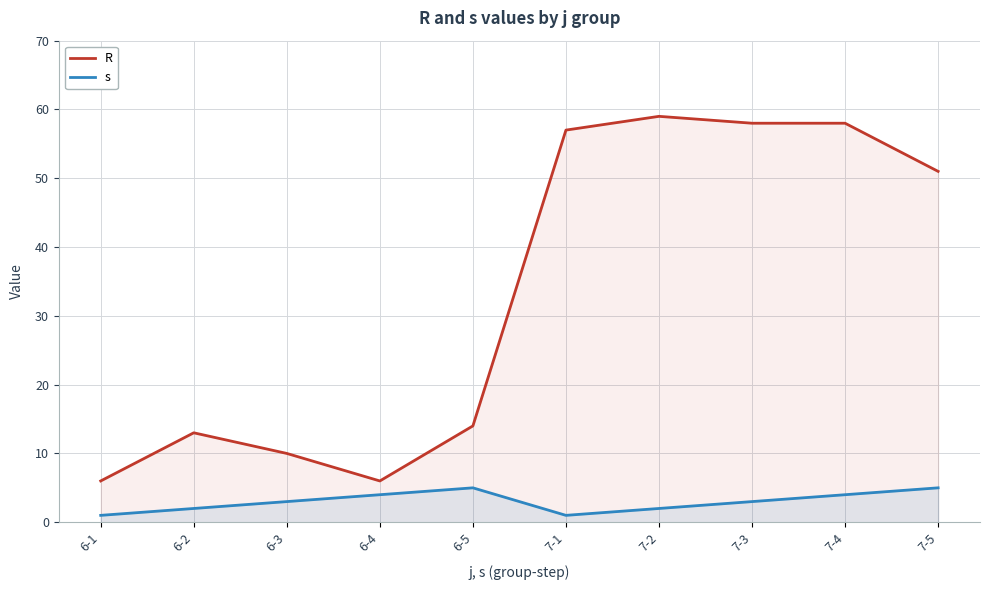

At which category is the sum across all series the highest?

7-4